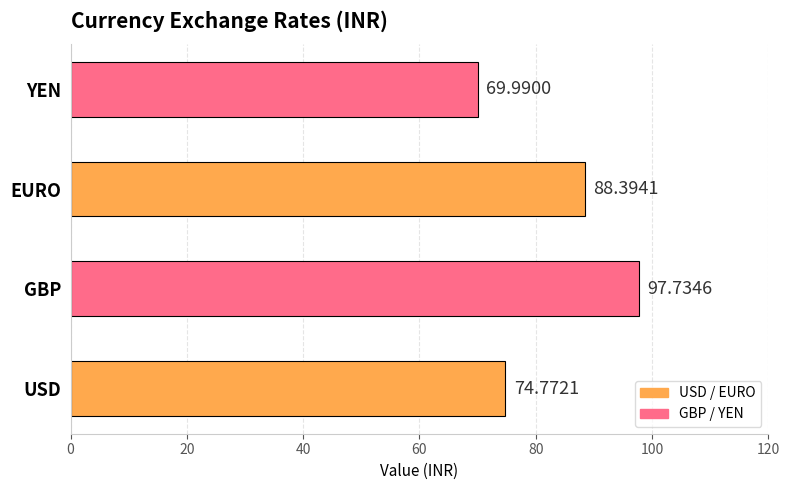

What is the maximum value shown in the chart?

97.7